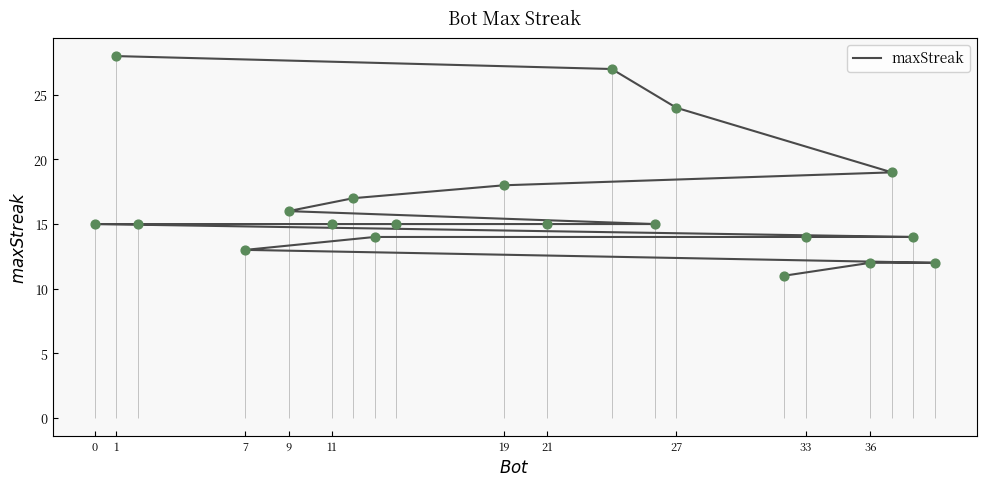

What is the change in value from 0 to 7?

-2